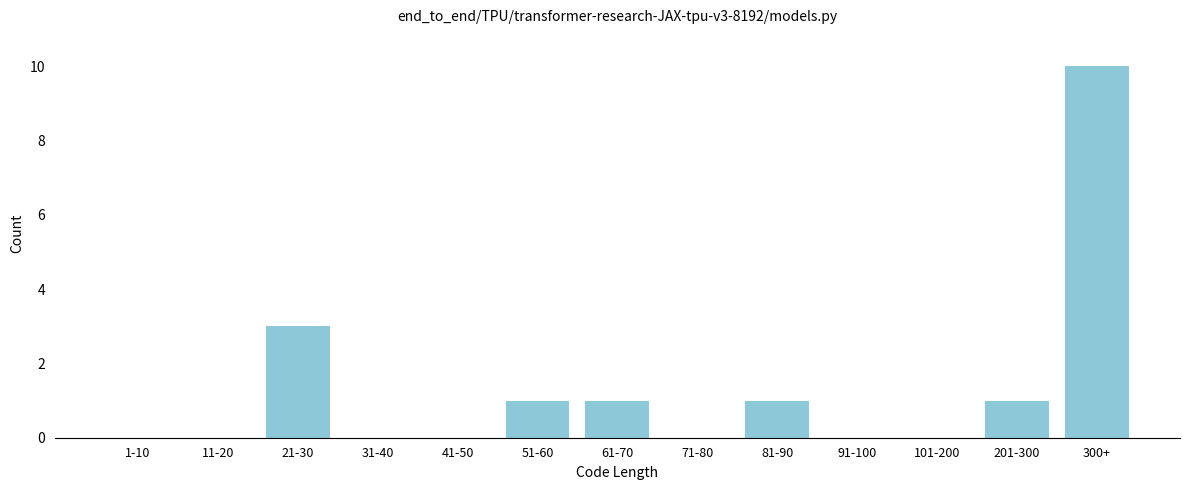

Reading left to right, extract all data points from this chart.

1-10=0	11-20=0	21-30=3	31-40=0	41-50=0	51-60=1	61-70=1	71-80=0	81-90=1	91-100=0	101-200=0	201-300=1	300+=10